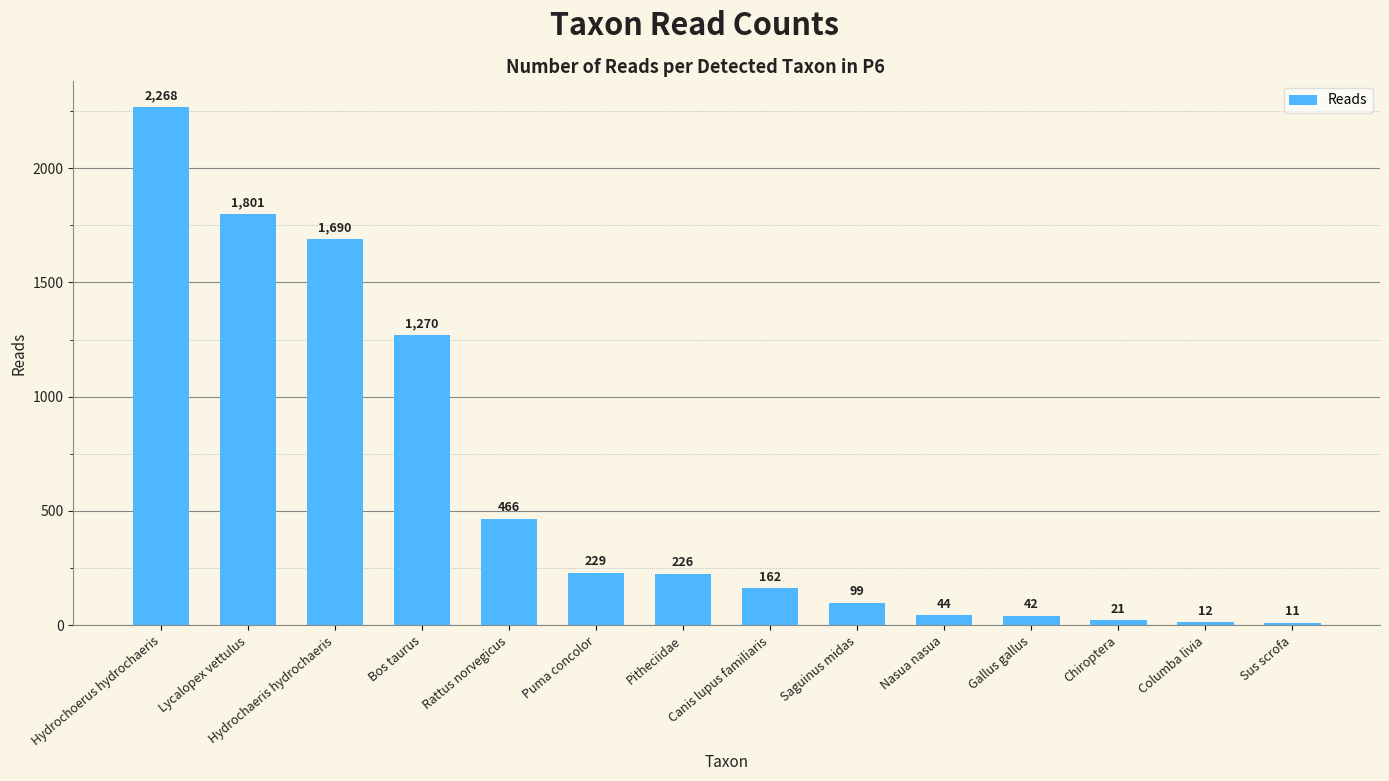

Is it true that the value at Rattus norvegicus is 783?

False